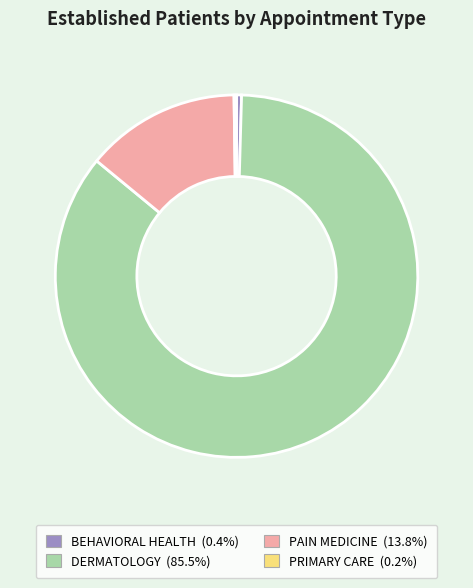

Between PAIN MEDICINE and BEHAVIORAL HEALTH, which is larger?

PAIN MEDICINE